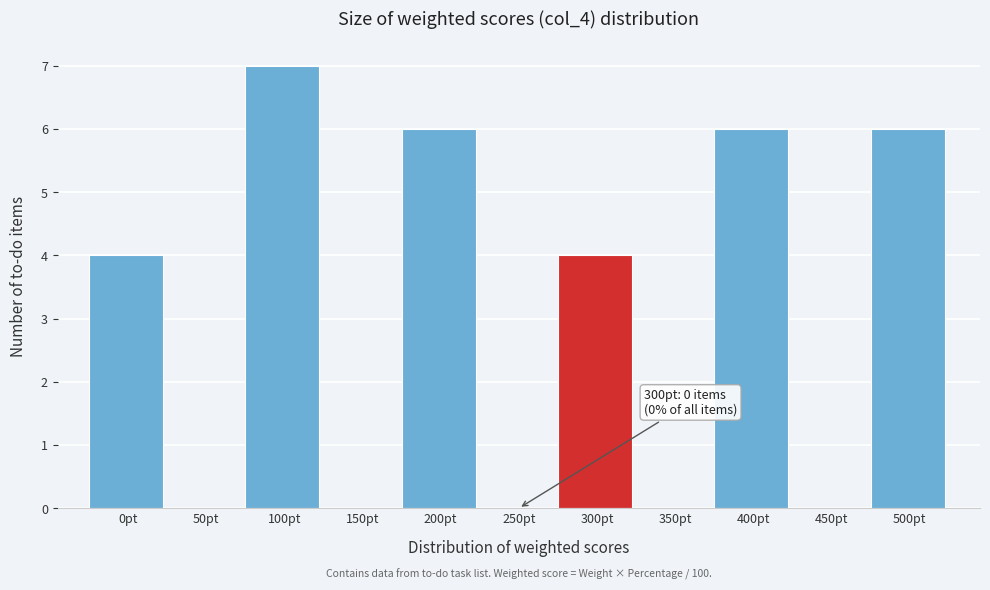

Reading left to right, what are all the values shown in this chart?

0pt=4	50pt=0	100pt=7	150pt=0	200pt=6	250pt=0	300pt=4	350pt=0	400pt=6	450pt=0	500pt=6